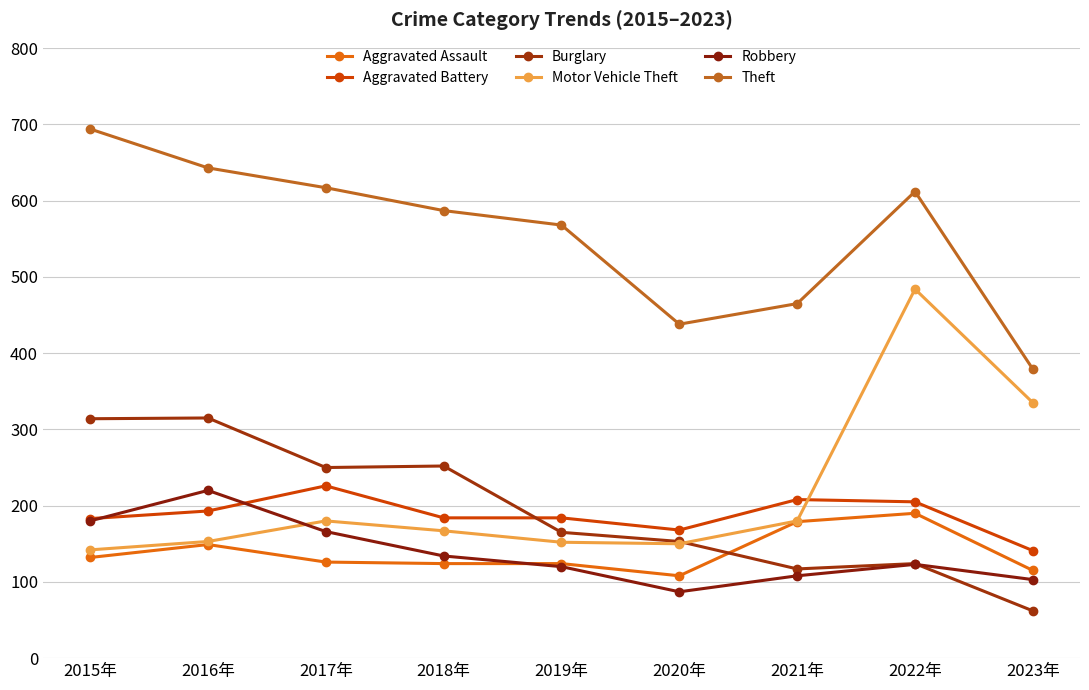

The Theft series shows 967 at 2017年. True or false?

False